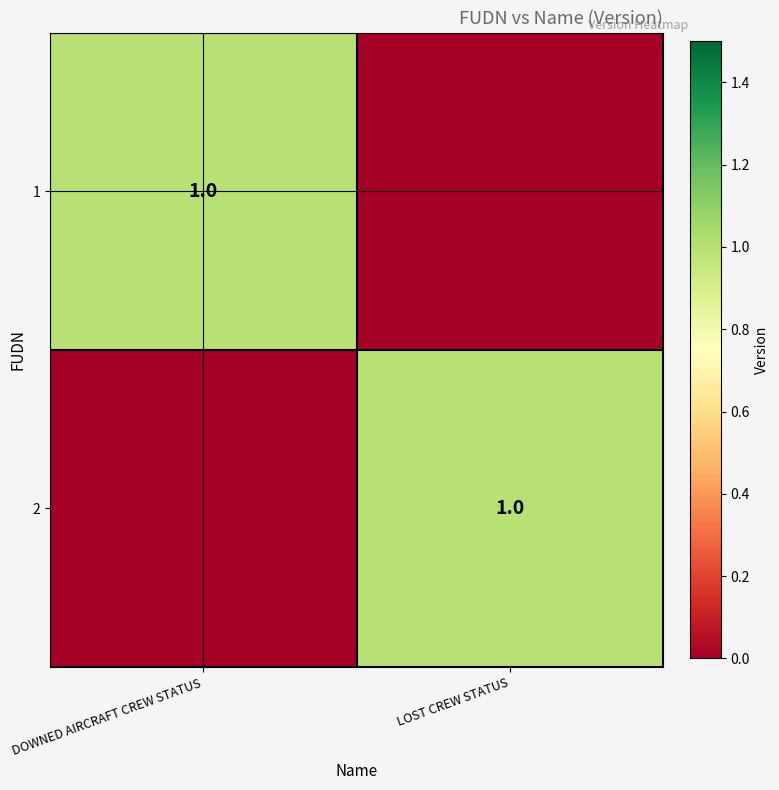

At which category does the chart reach its peak across all series?

DOWNED AIRCRAFT CREW STATUS